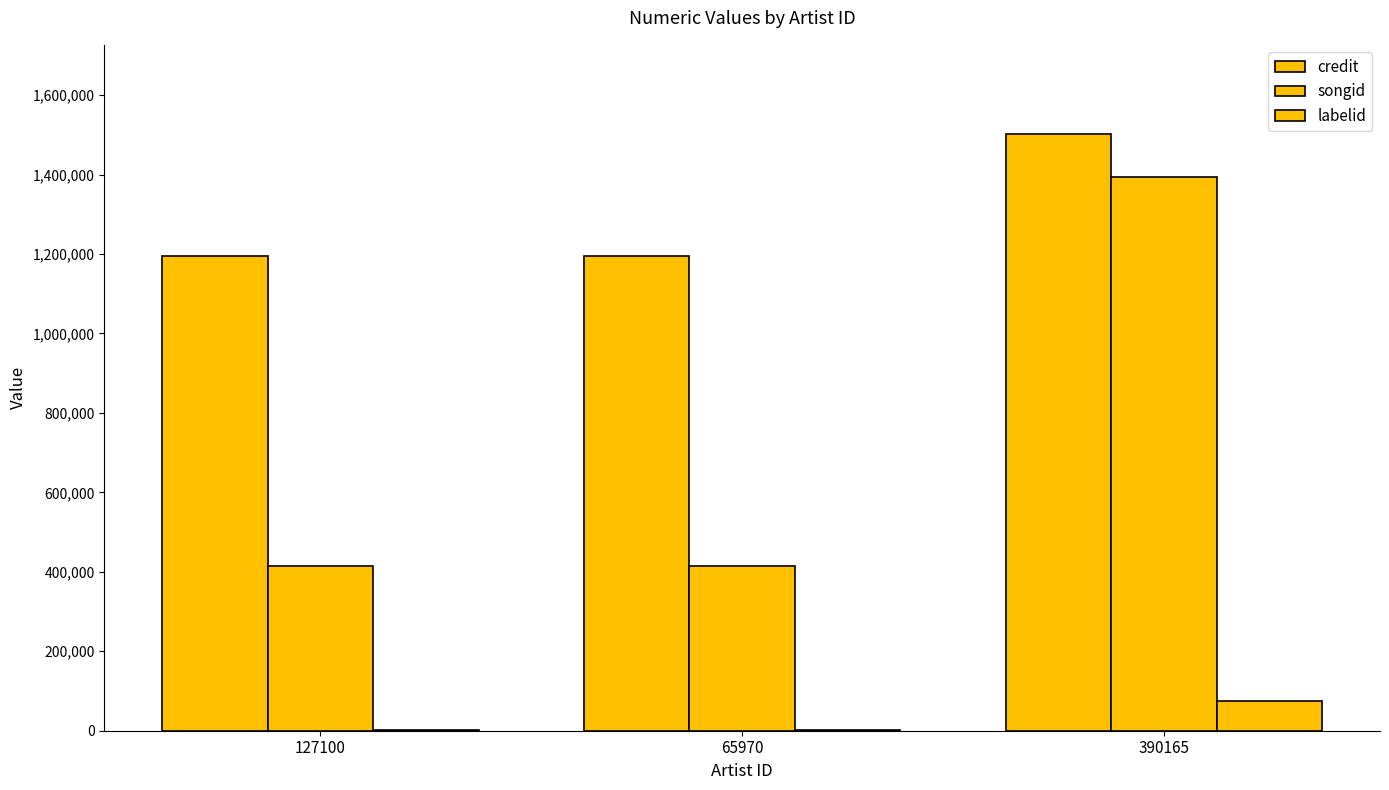

Does the chart contain stacked bars?

No